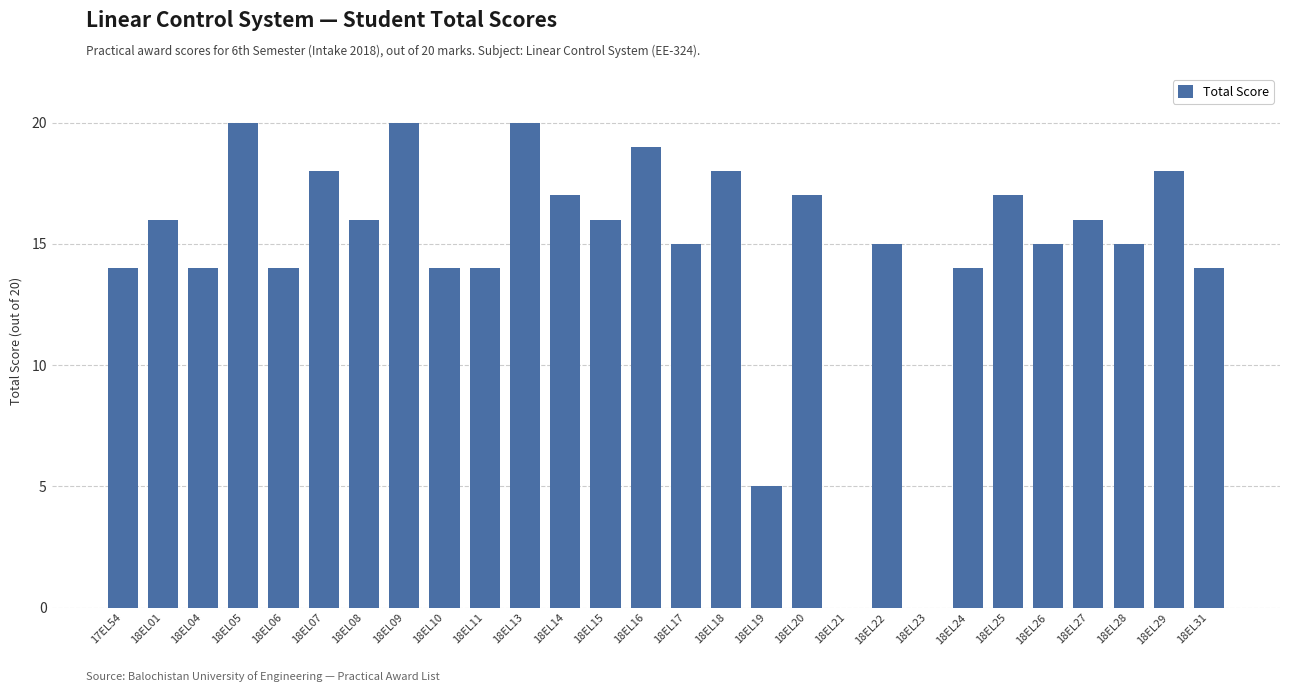

Reading left to right, extract all data points from this chart.

17EL54=14	18EL01=16	18EL04=14	18EL05=20	18EL06=14	18EL07=18	18EL08=16	18EL09=20	18EL10=14	18EL11=14	18EL13=20	18EL14=17	18EL15=16	18EL16=19	18EL17=15	18EL18=18	18EL19=5	18EL20=17	18EL21=0	18EL22=15	18EL23=0	18EL24=14	18EL25=17	18EL26=15	18EL27=16	18EL28=15	18EL29=18	18EL31=14